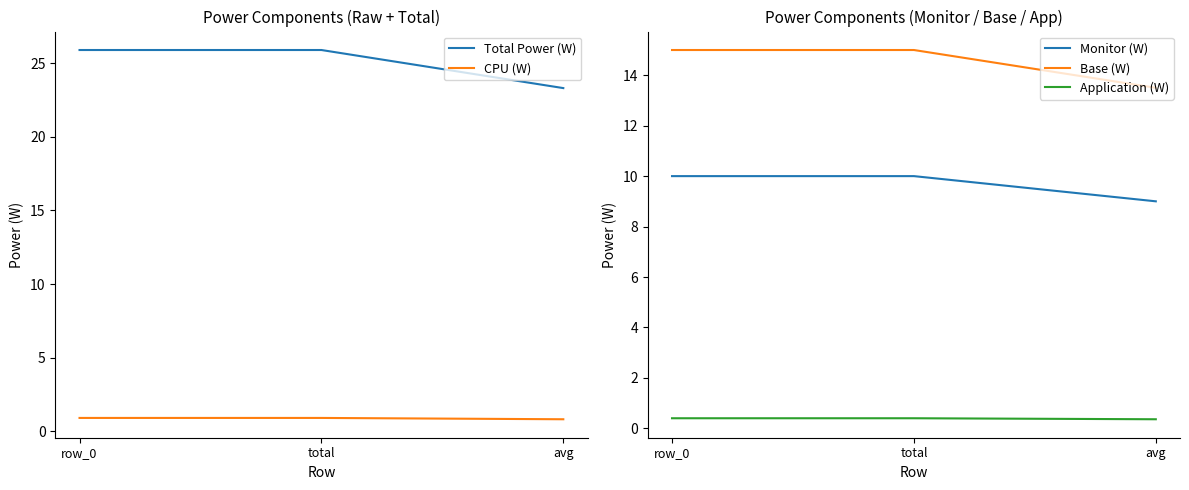

Reading left to right, list all the values displayed in this chart.

Total Power (W): row_0=25.9	total=25.9	avg=23.3
CPU (W): row_0=0.9	total=0.9	avg=0.8
Monitor (W): row_0=10.0	total=10.0	avg=9.0
Base (W): row_0=15.0	total=15.0	avg=13.5
Application (W): row_0=0.4	total=0.4	avg=0.4